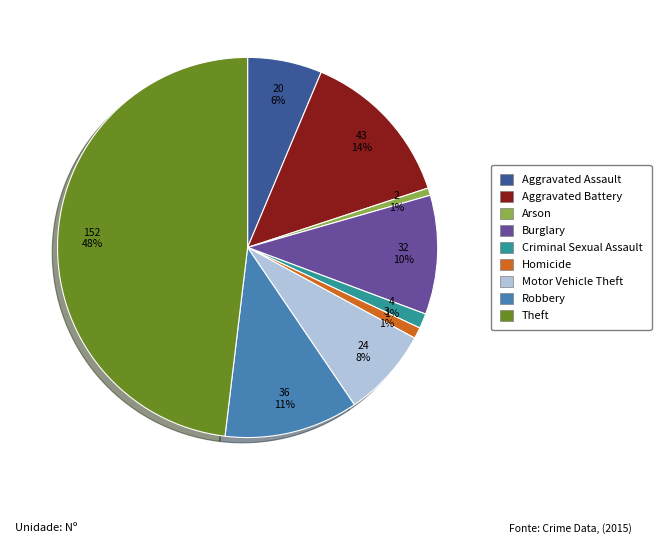

The Aggravated Assault slice represents 1% of the pie. True or false?

False